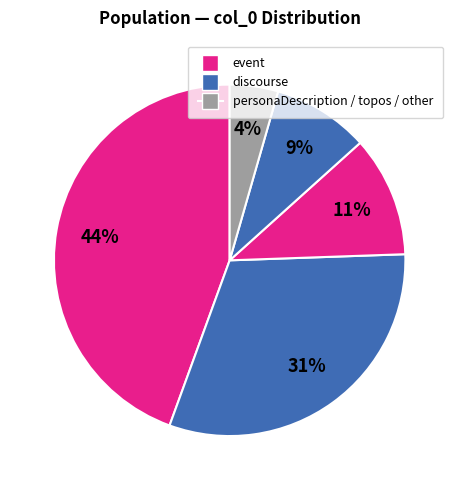

How many segments does this pie chart have?

5